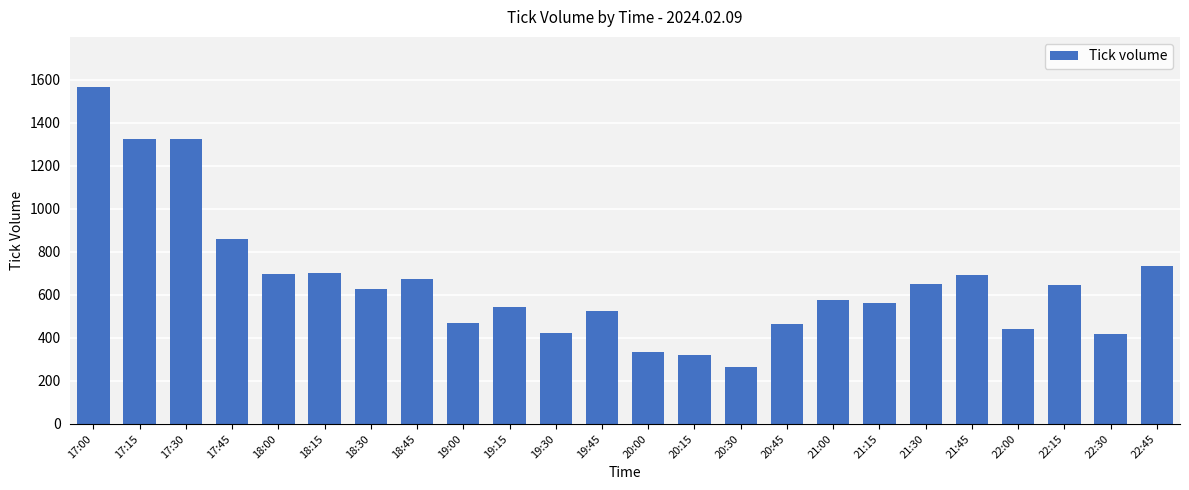

The value at 19:15 is 542. True or false?

True